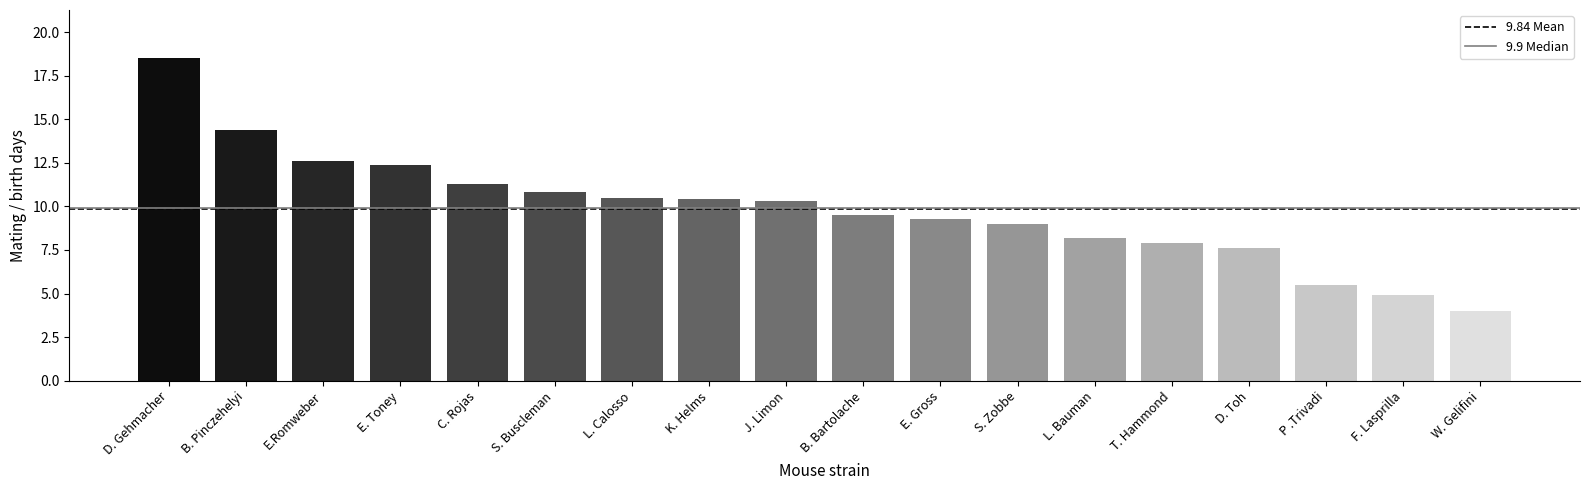

Which category has the lowest value across all series?

W. Gelifini